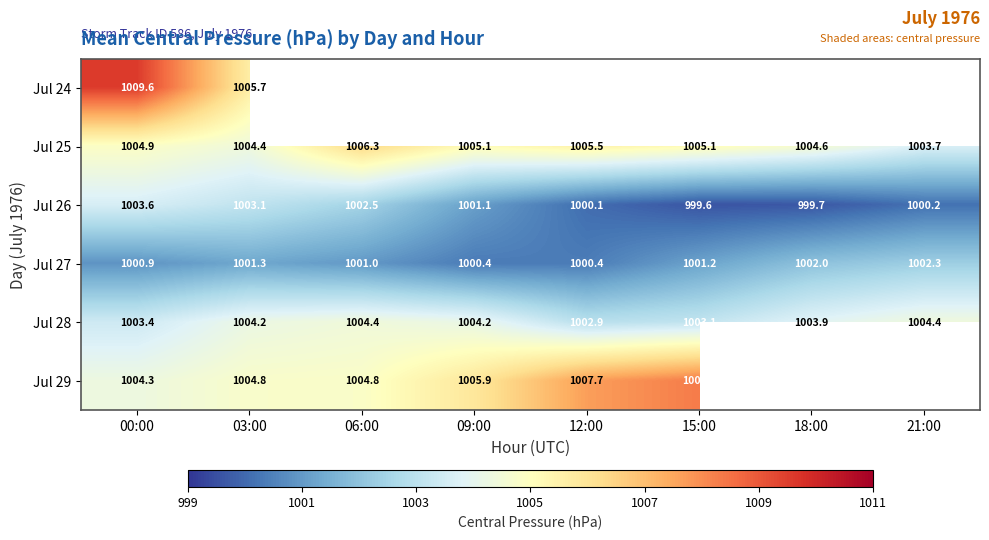

Is the value of Jul 26 at 15:00 greater than the value of Jul 29 at 00:00?

No